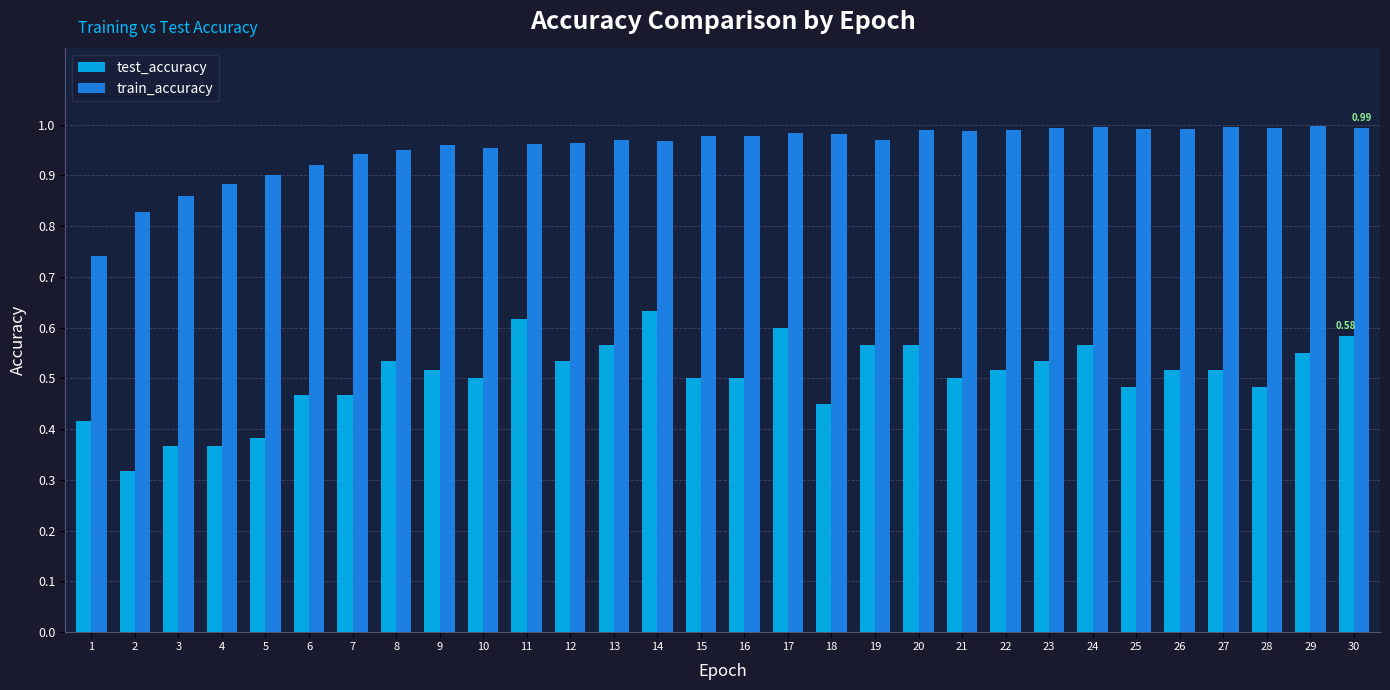

Is it true that test_accuracy equals 0.7 at 25?

False